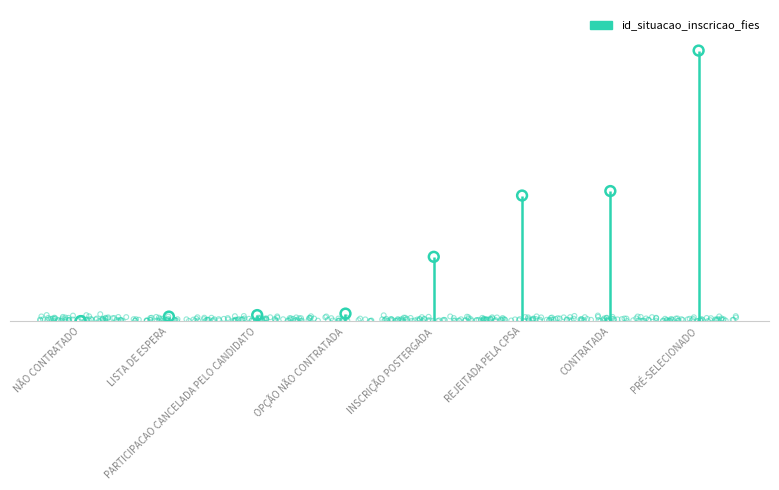

What is the change in value from LISTA DE ESPERA to PARTICIPACAO CANCELADA PELO CANDIDATO?

+1